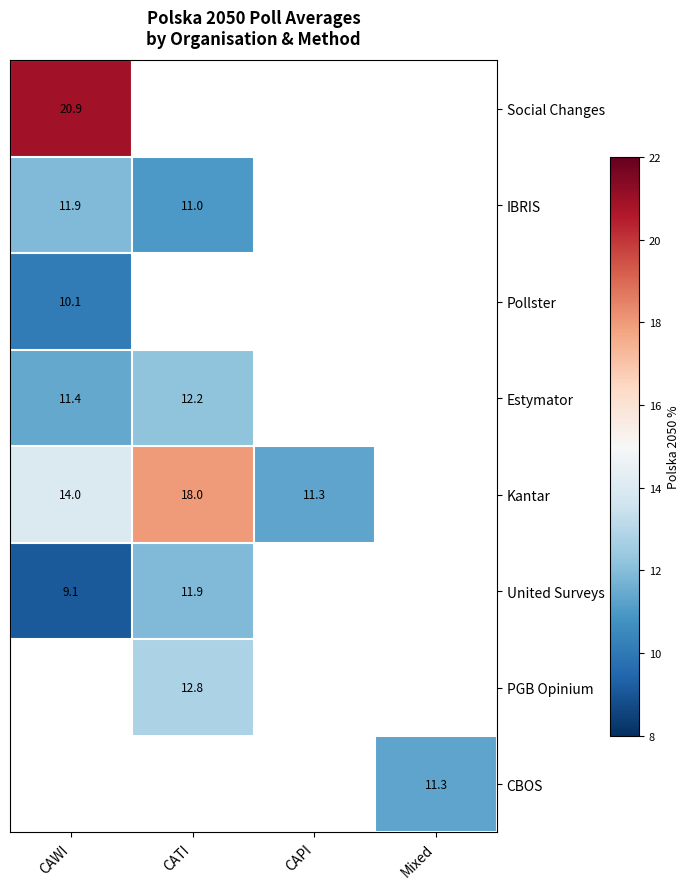

Is the value of IBRIS at CATI greater than the value of Estymator at CAWI?

No